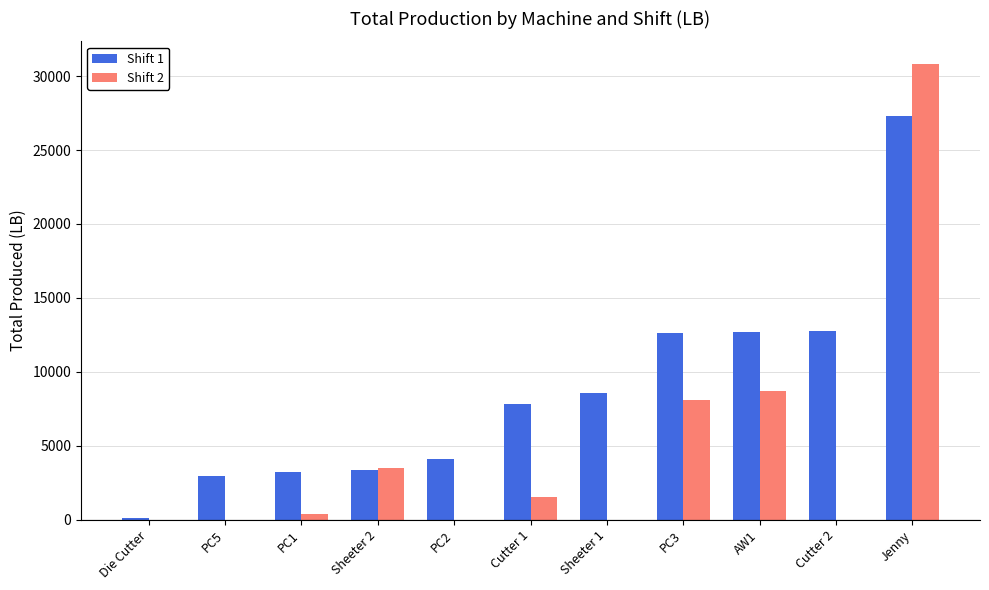

Does the chart contain stacked bars?

No